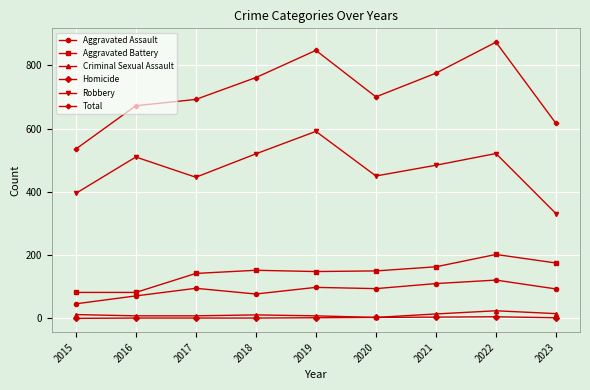

What is the total value across all series at 2018?

1522